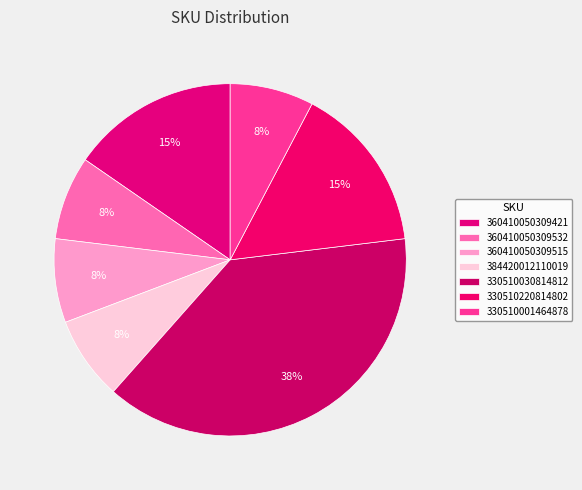

Approximately how many times larger is the value at 360410050309532 compared to 384420012110019?

1.0